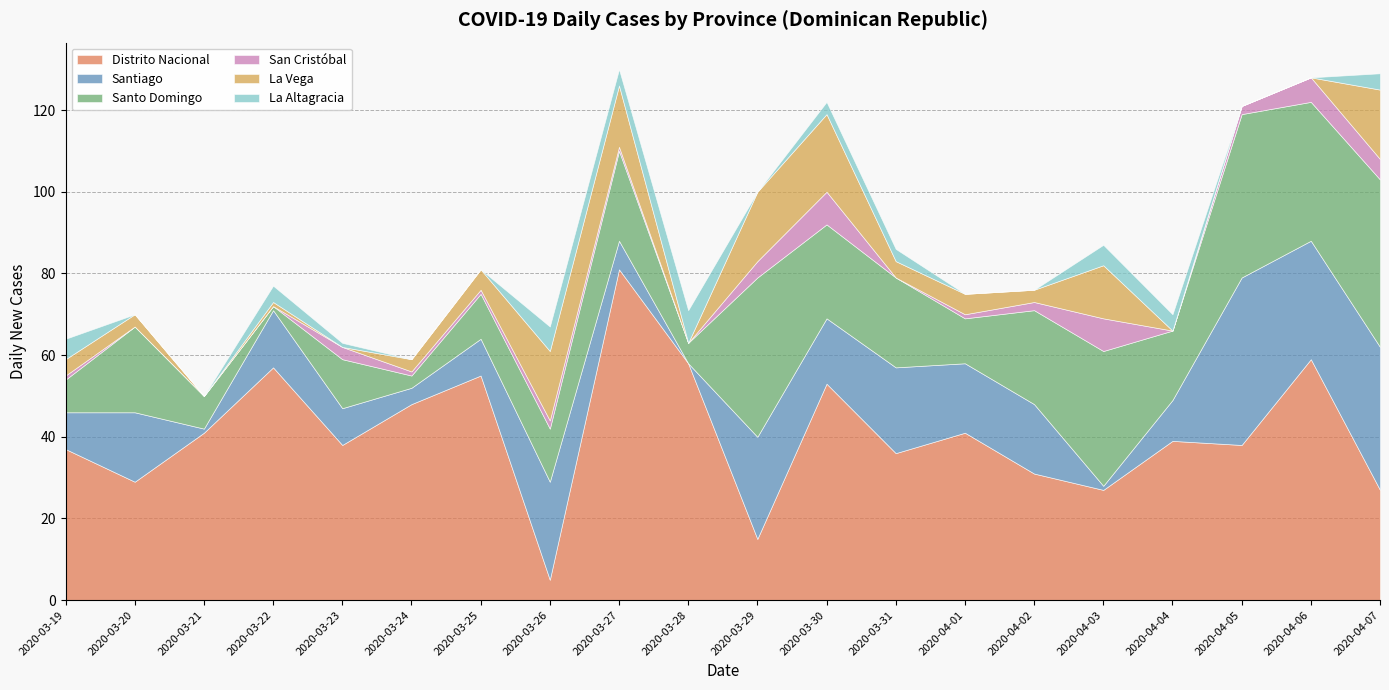

Rank the series by their maximum value, from highest to lowest.

Distrito Nacional, Santiago, Santo Domingo, La Vega, San Cristóbal, La Altagracia